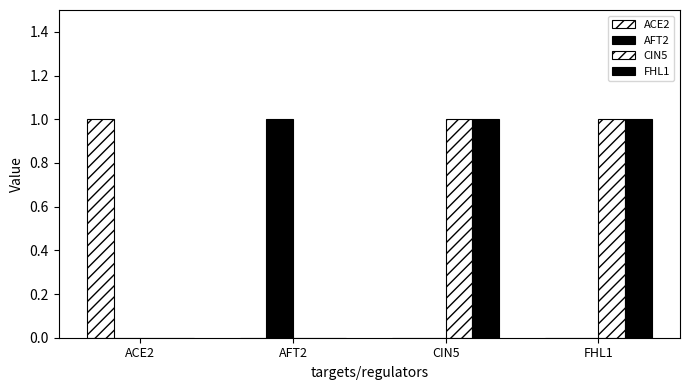

Does the chart contain stacked bars?

No